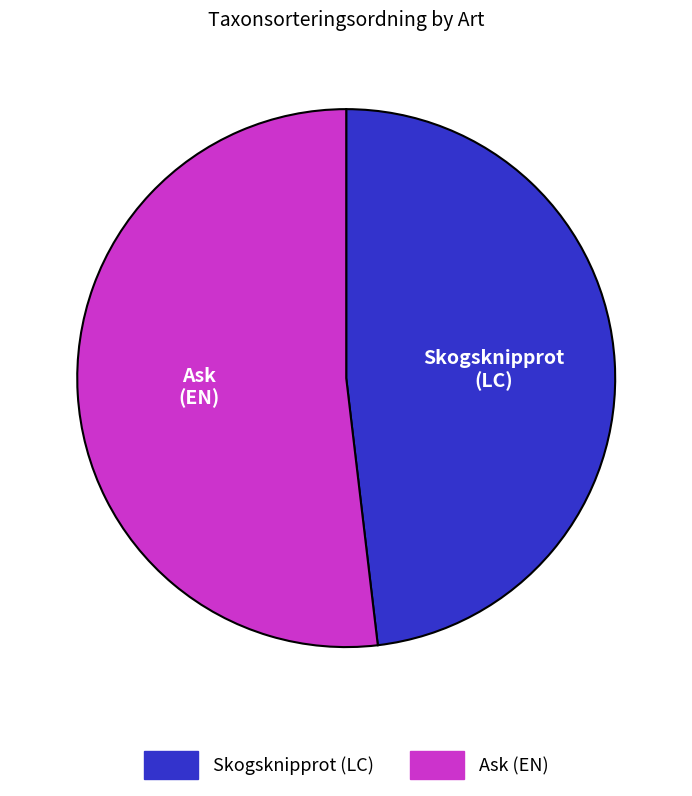

Is there any slice that represents more than half of the pie?

Yes